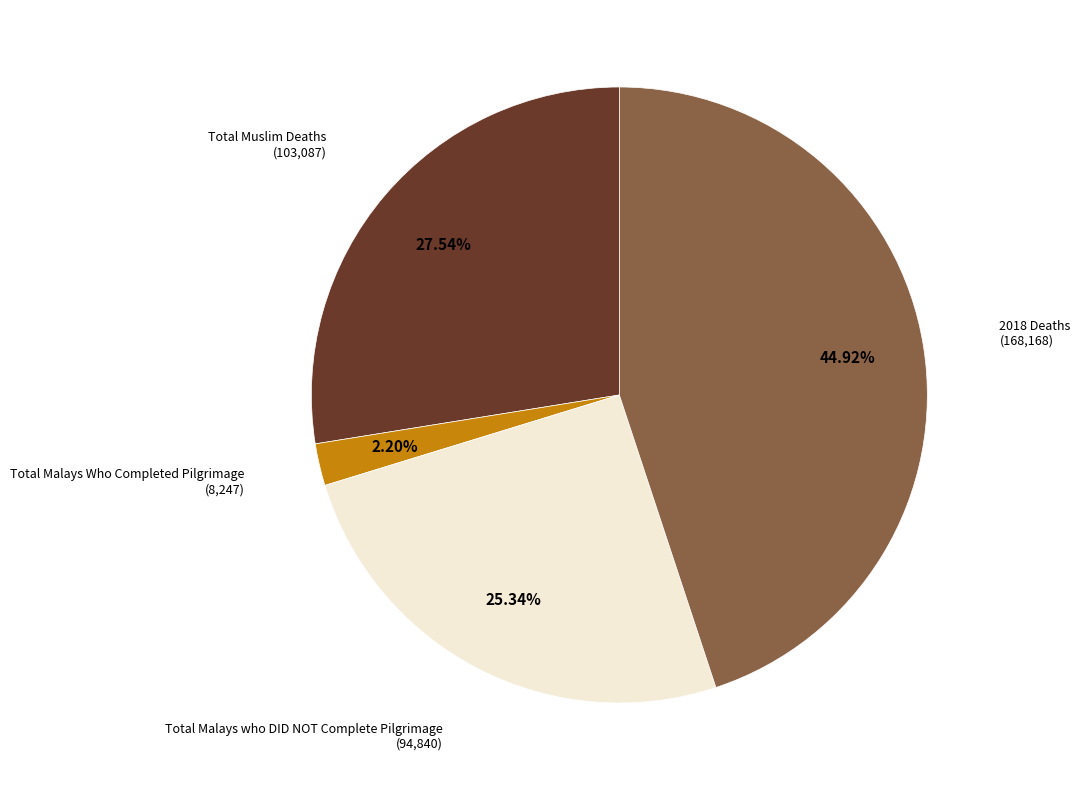

What is the ratio of the value at Total Muslim Deaths to the value at 2018 Deaths?

0.6